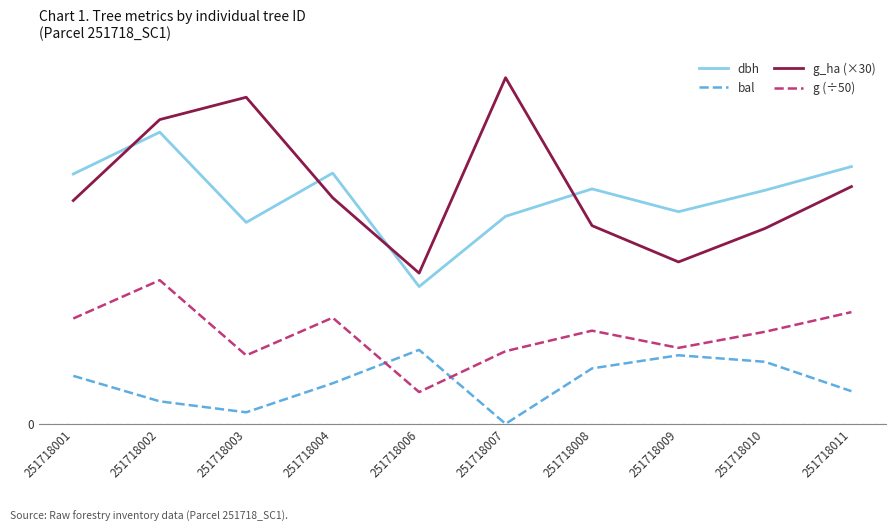

Is this an area chart (filled region under the line)?

No